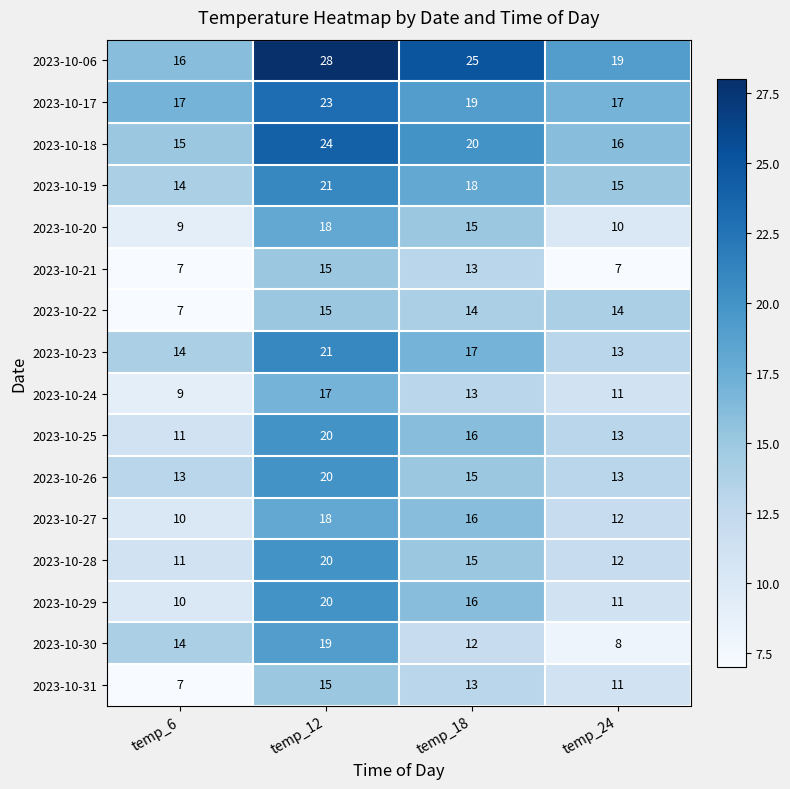

What is the spread (max minus min) of values at temp_6?

10